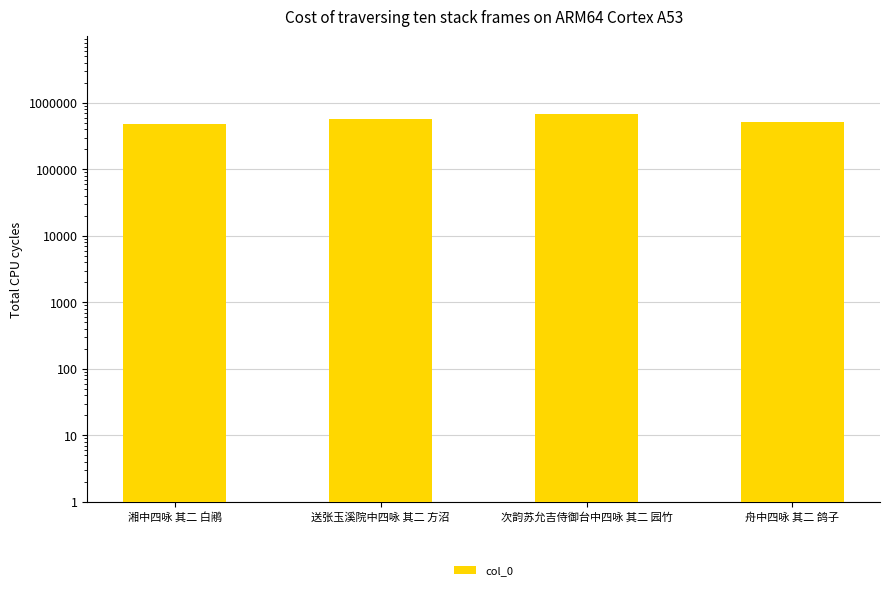

How many values are between 505304 and 666626?

3